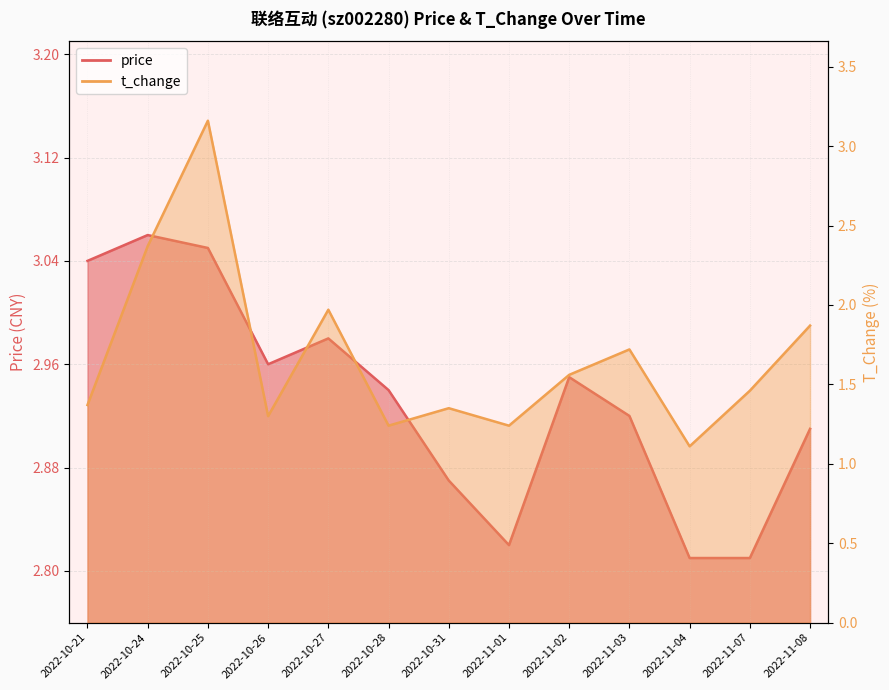

The price series shows 4.6 at 2022-11-03. True or false?

False